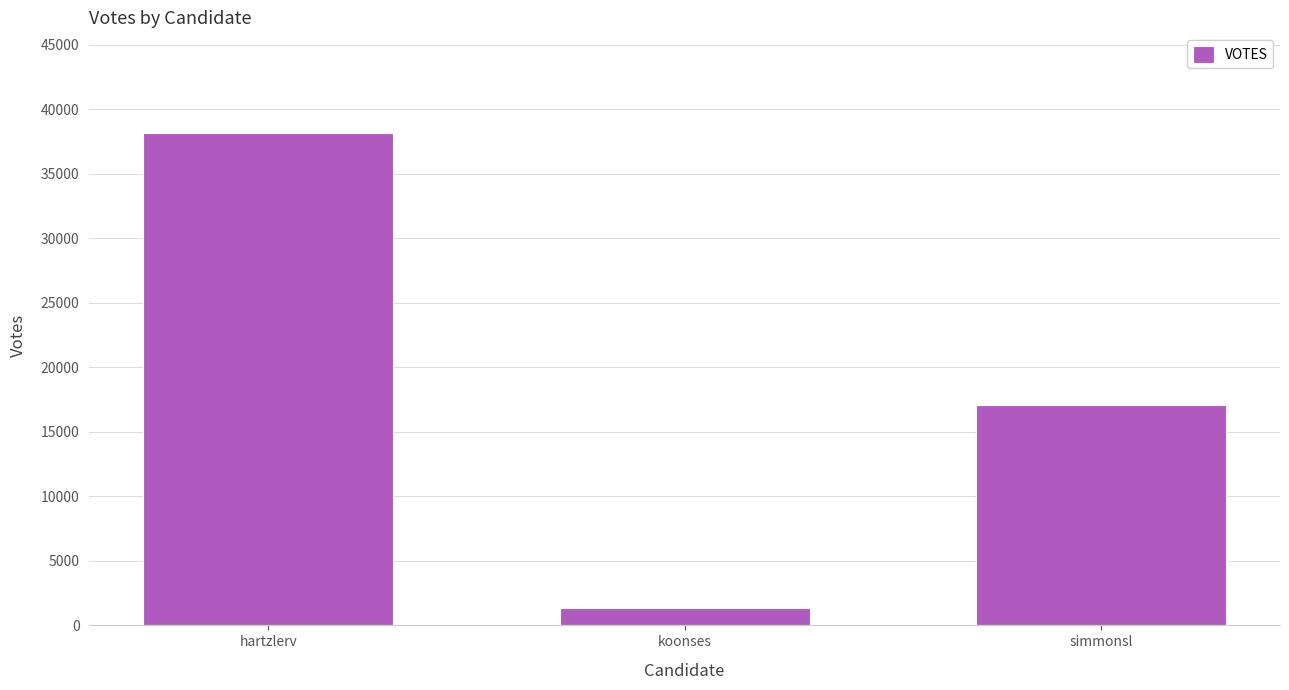

List the labels in order of value, largest first.

hartzlerv, simmonsl, koonses